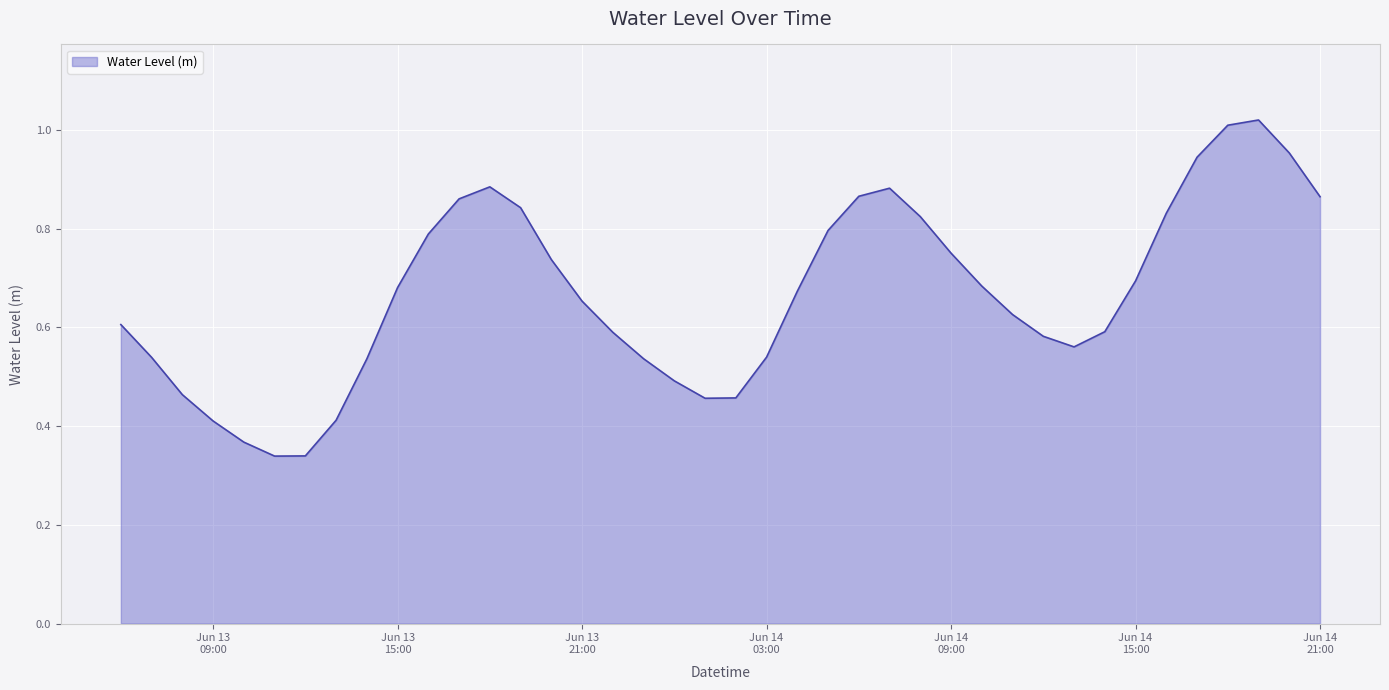

Where is the first local maximum?

2024-06-13 18:00:00